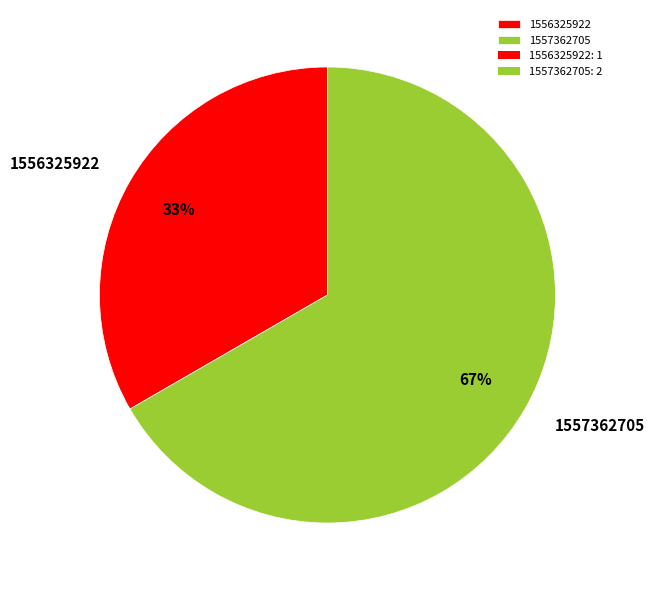

Rank the categories by value from highest to lowest.

1557362705, 1556325922